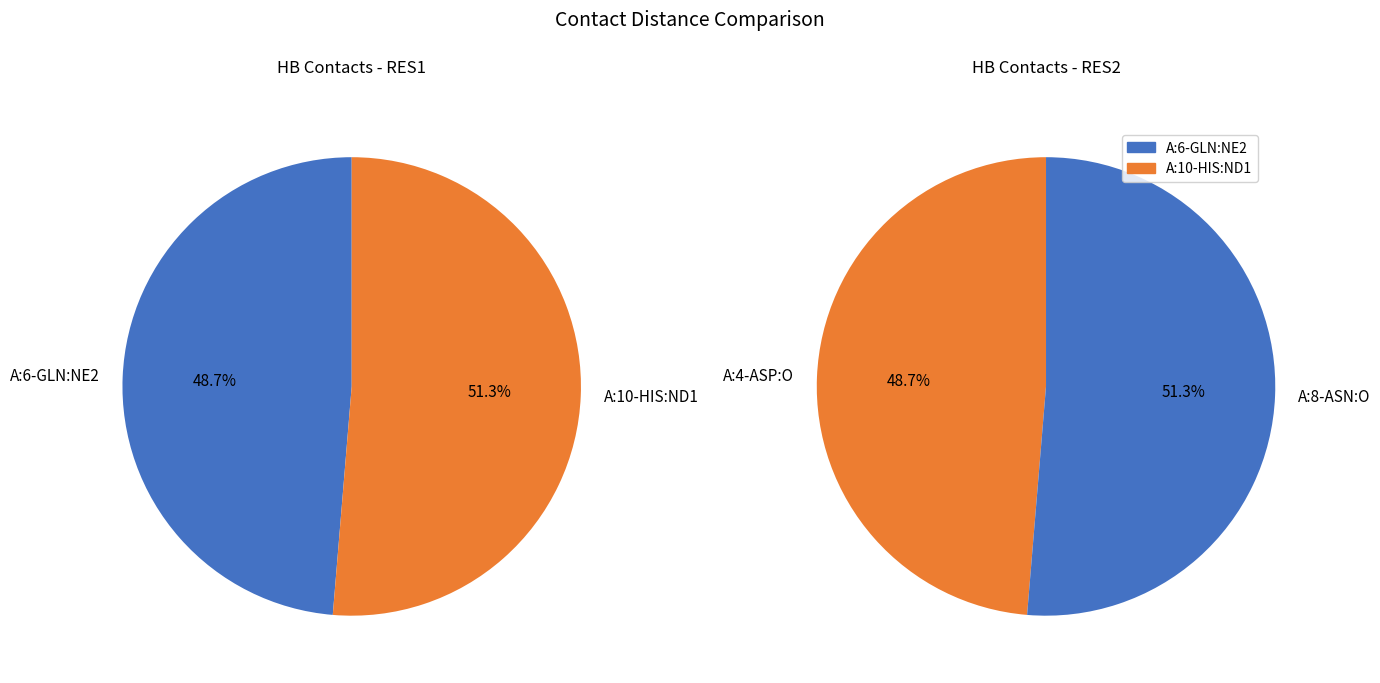

Does A:10-HIS:ND1 account for over 50% of the chart?

Yes